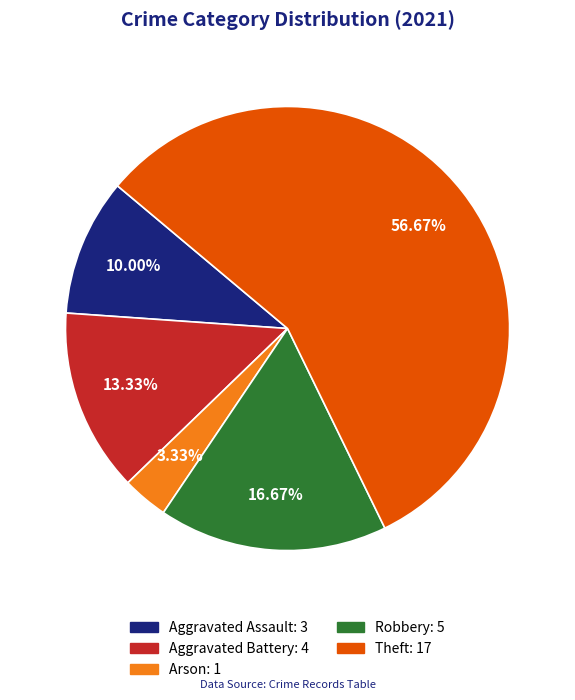

Is there a majority slice in this chart?

Yes